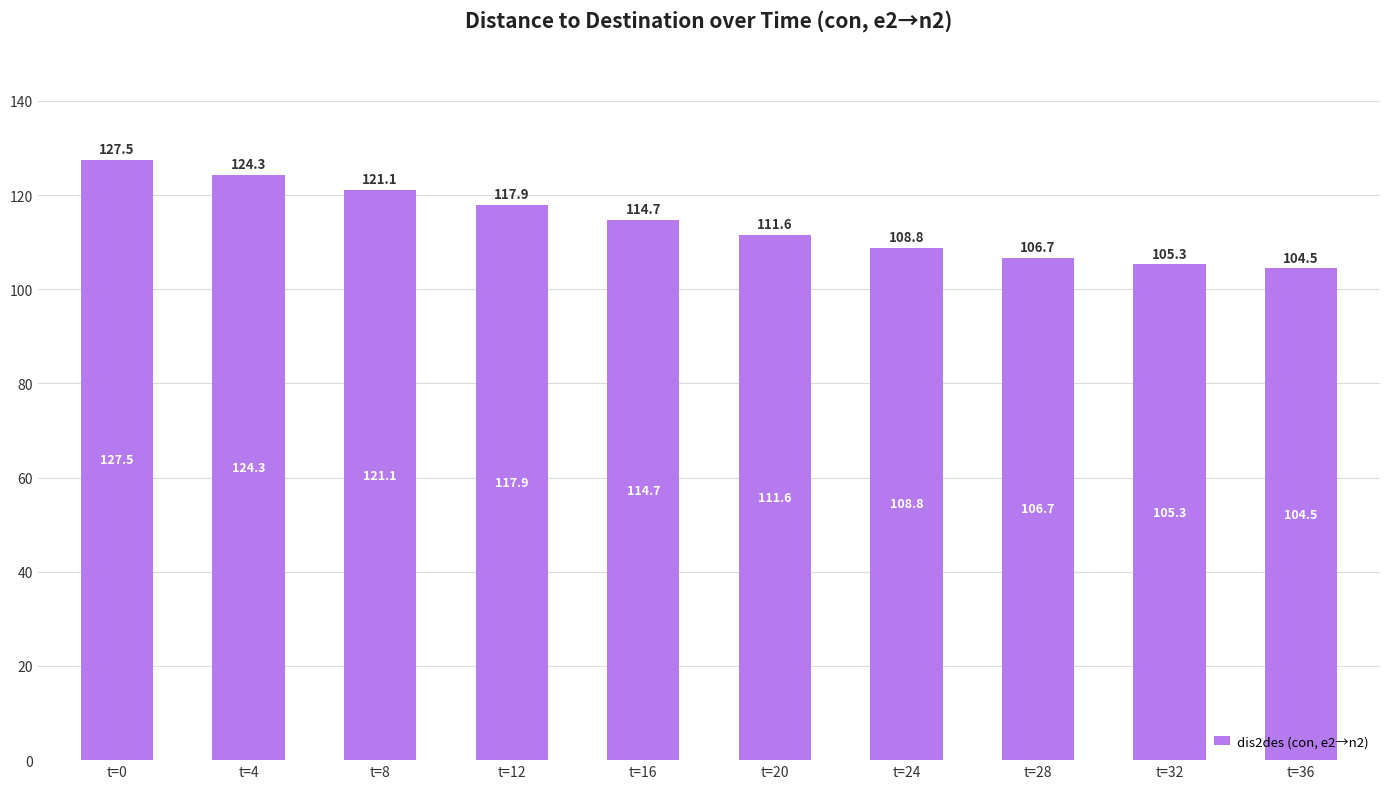

Between t=36 and t=4, which is larger?

t=4